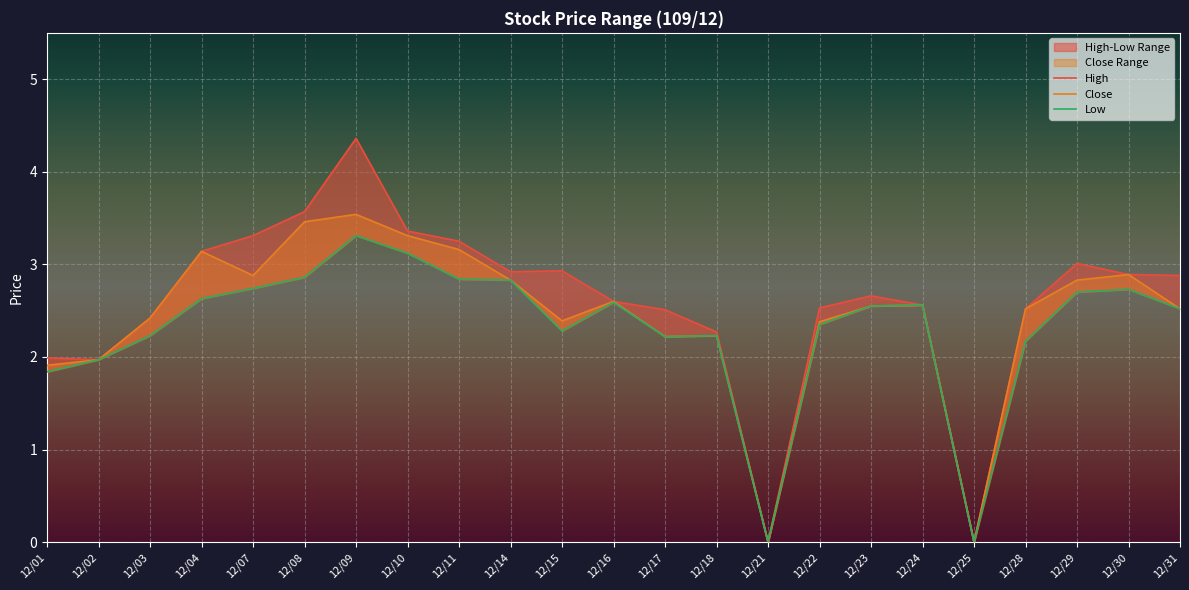

Which category has the highest value in the Close series?

12/09